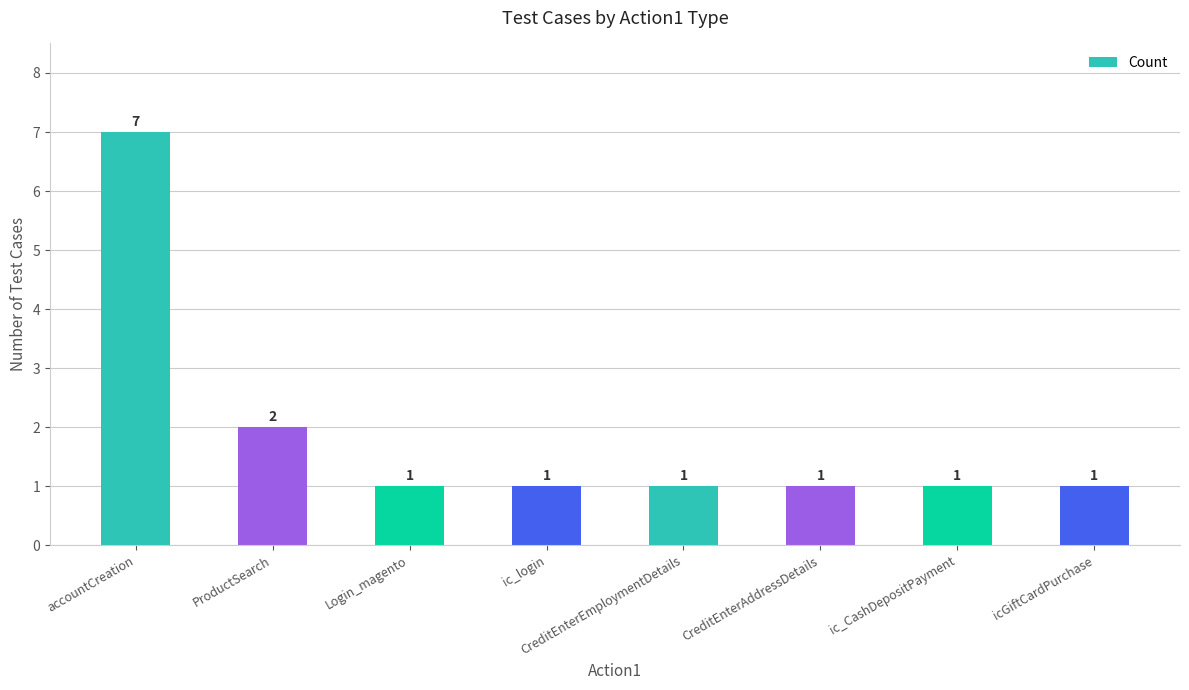

Is it true that the value at ic_login is 2?

False